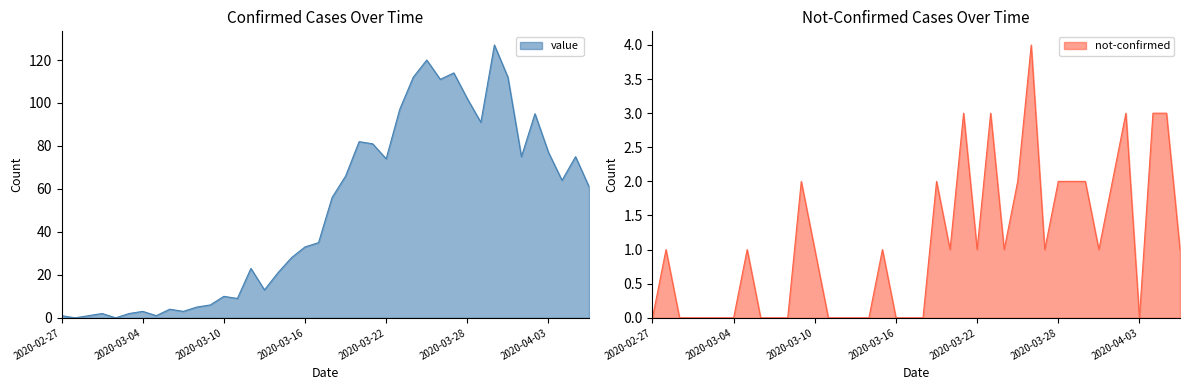

Does the chart have visible grid lines?

No